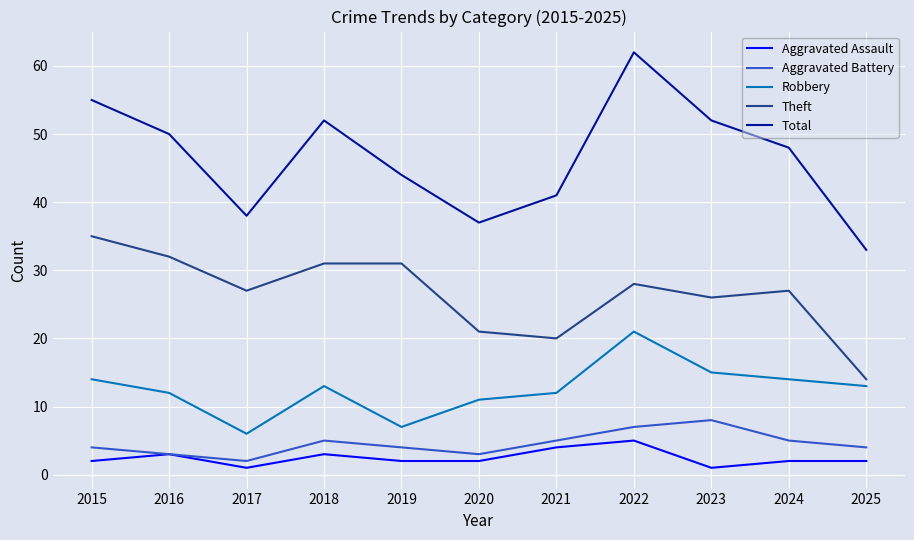

What is the approximate value of Aggravated Assault at 2016?

3